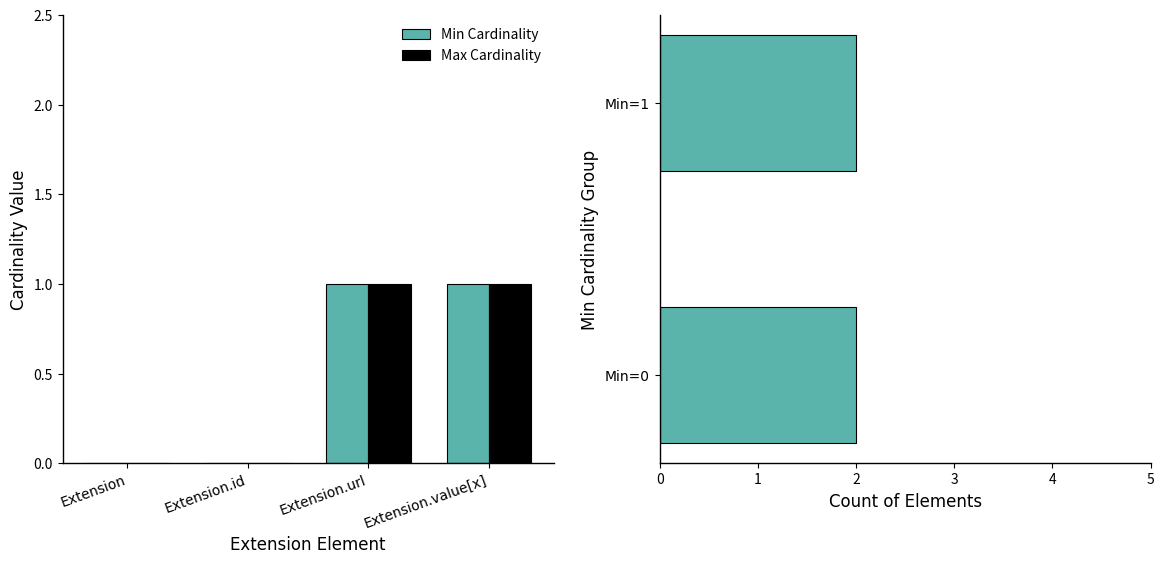

At Extension, list the series in order from largest to smallest.

Min Cardinality, Max Cardinality